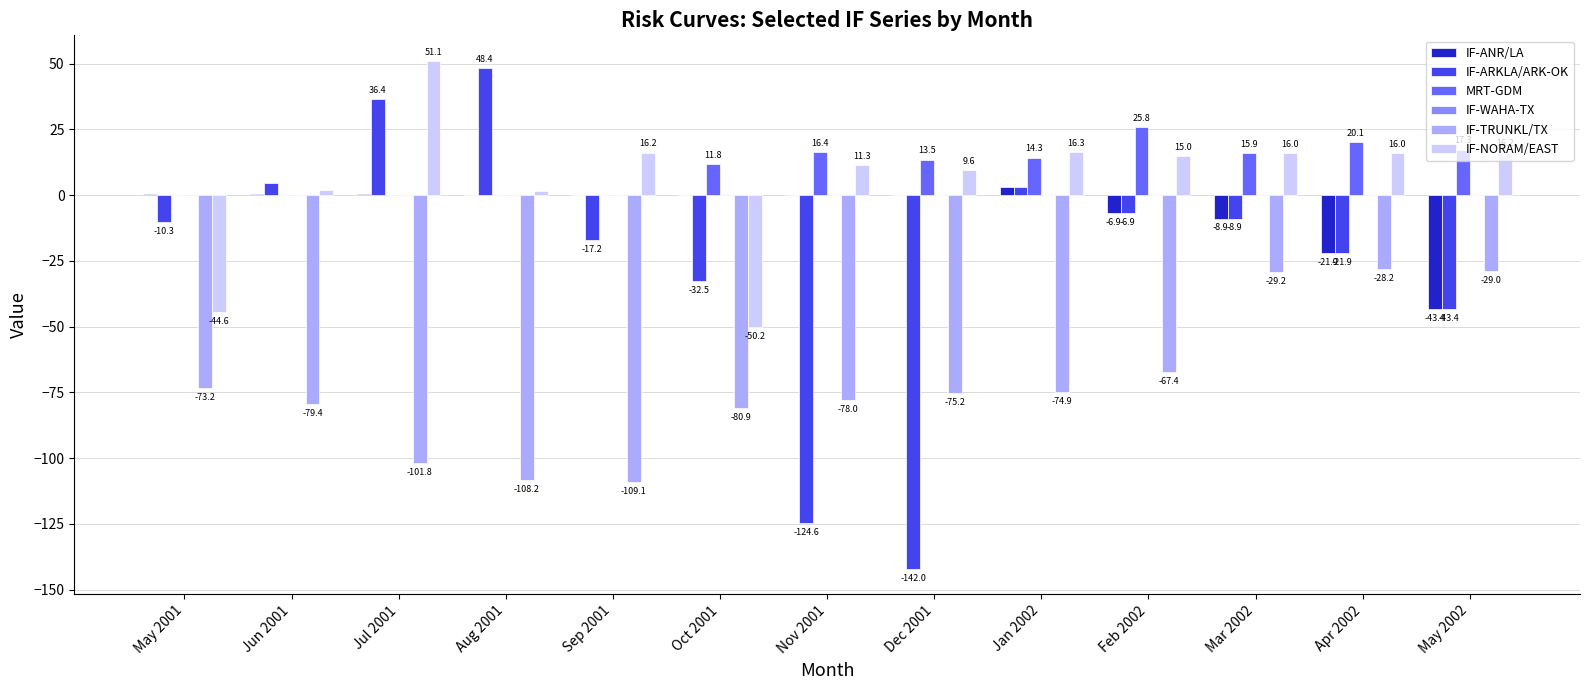

The IF-ANR/LA series shows 0.5 at Jun 2001. True or false?

True